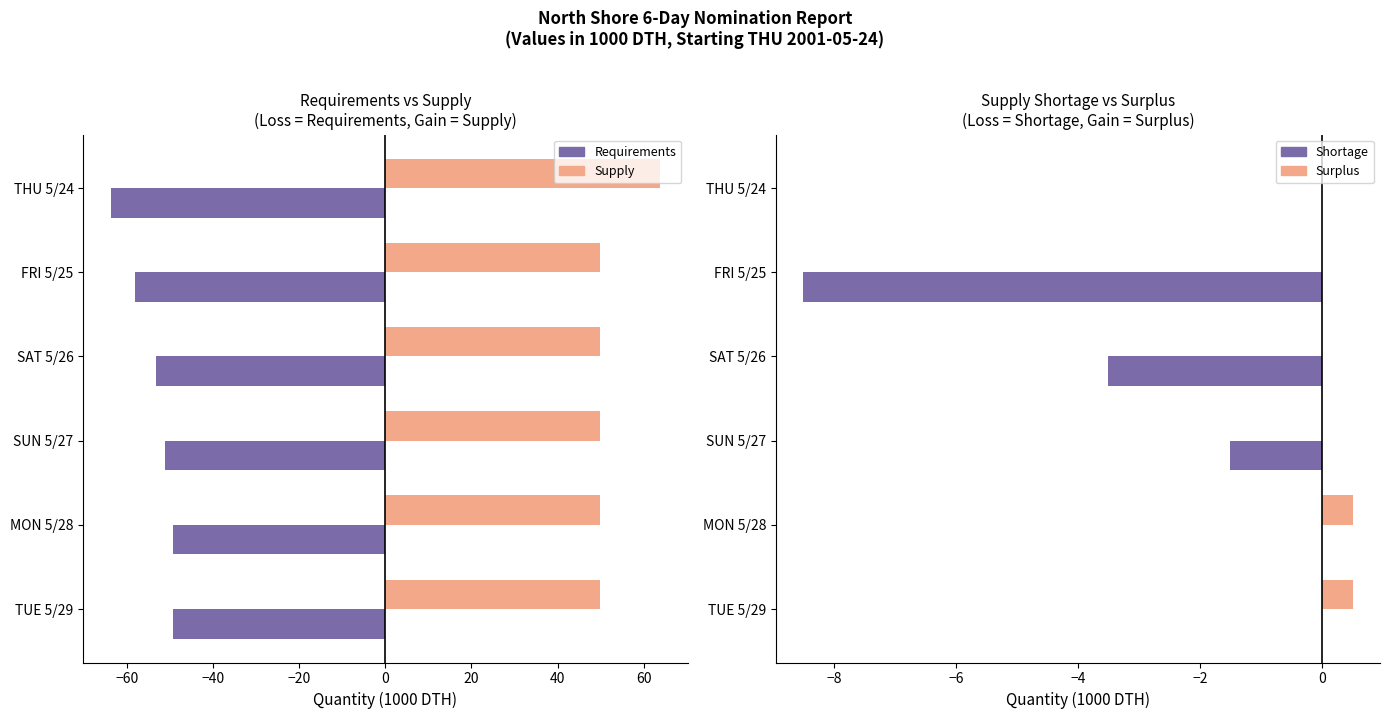

How many series are shown in this chart?

4